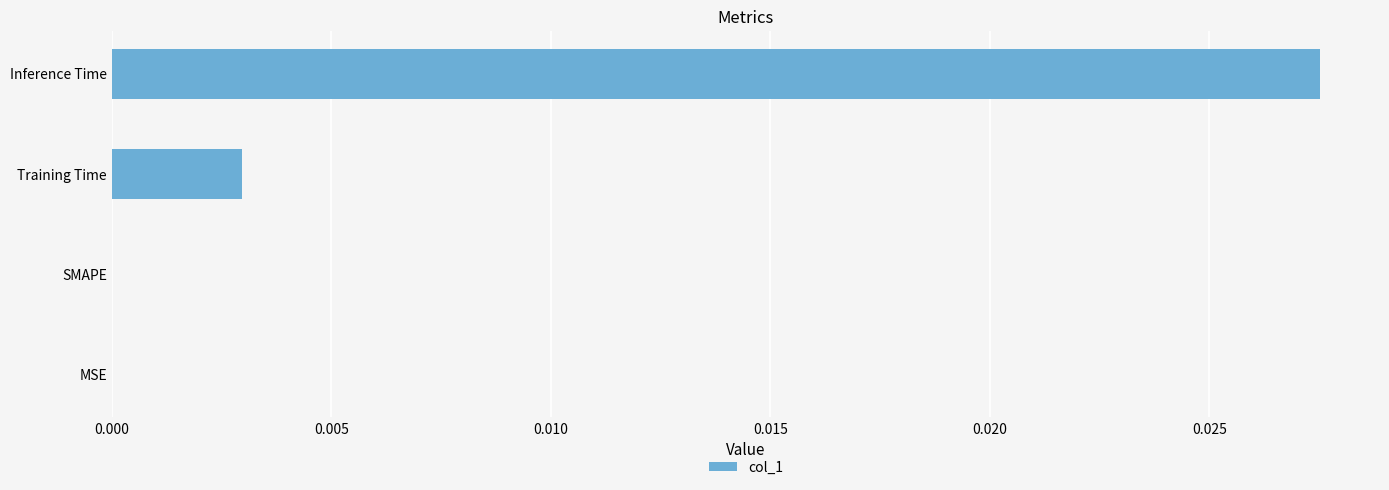

Are the bars horizontal?

Yes